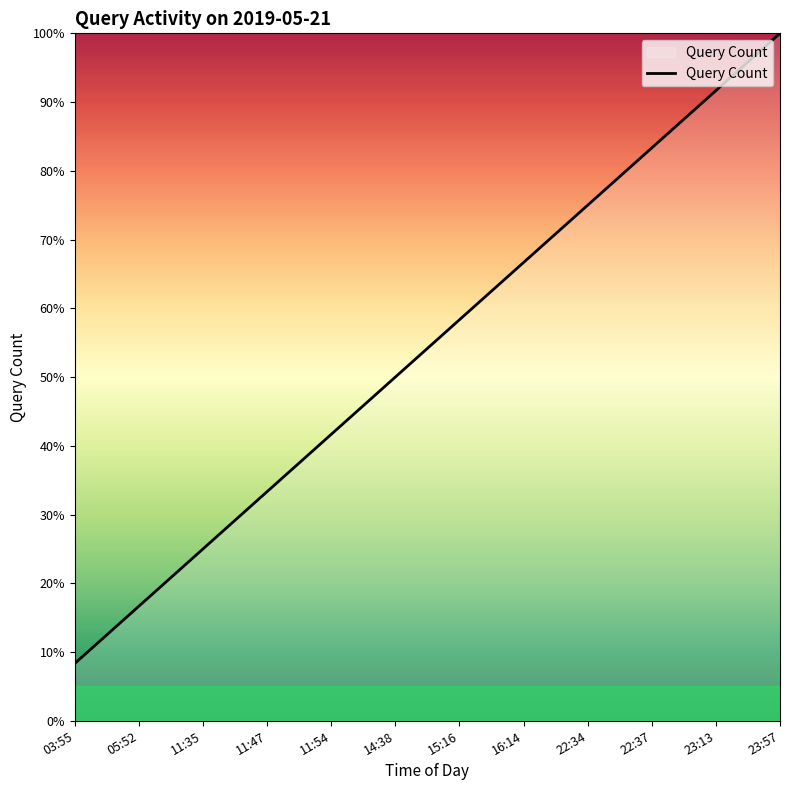

List the labels in order of value, smallest first.

03:55, 05:52, 11:35, 11:47, 11:54, 14:38, 15:16, 16:14, 22:34, 22:37, 23:13, 23:57